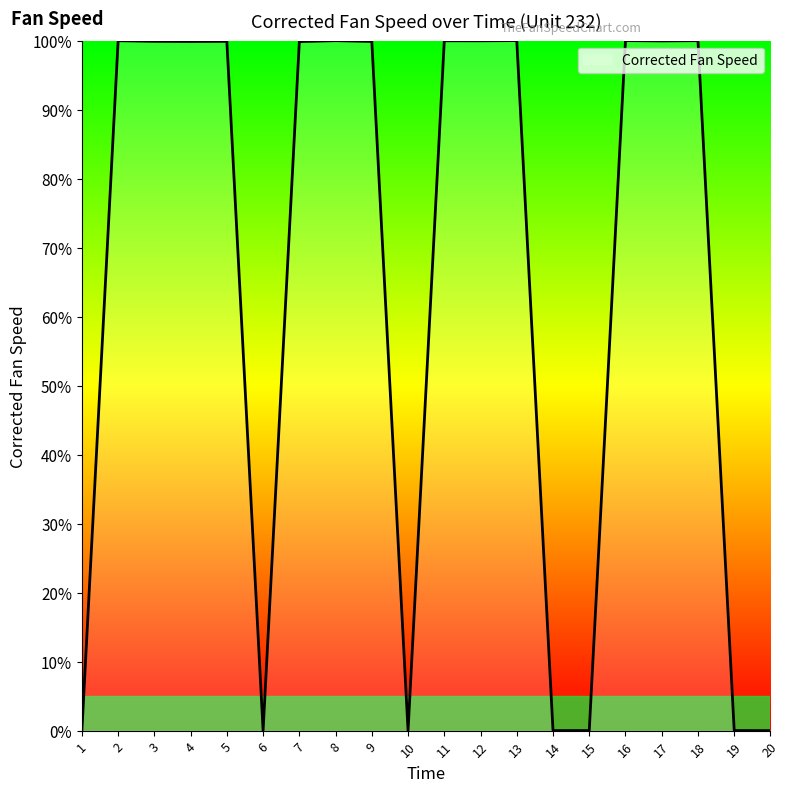

What is the average value?

65.0